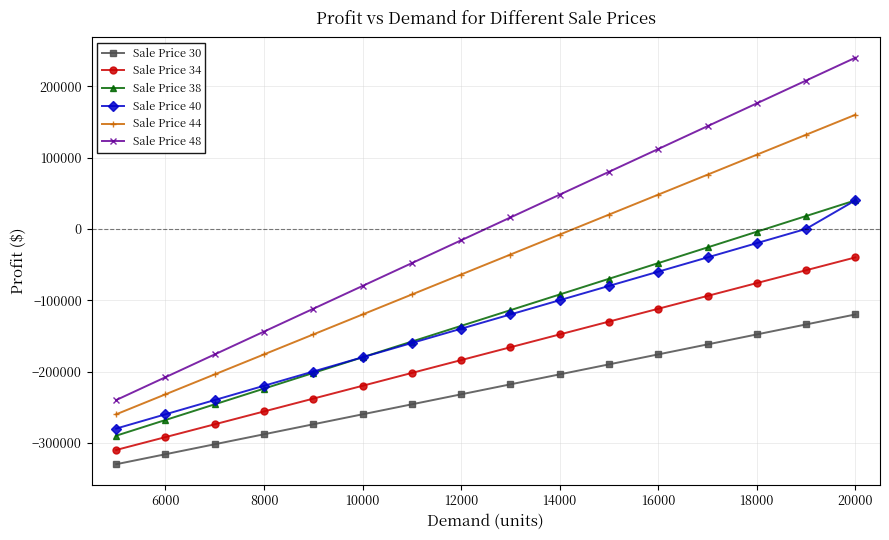

Which series has the largest range (max minus min)?

Sale Price 48